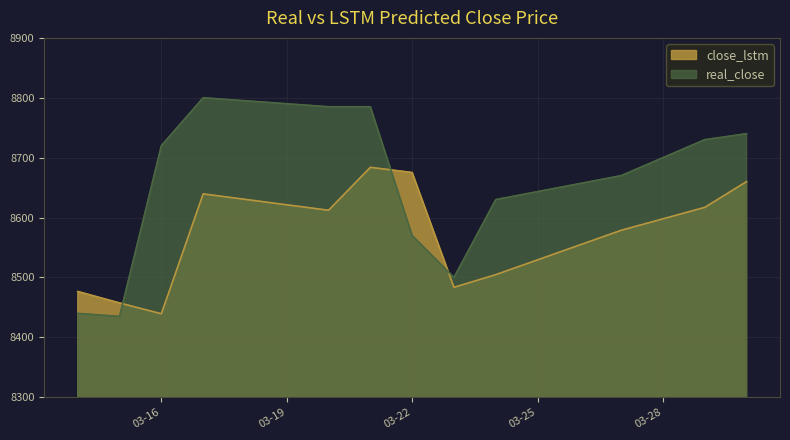

Which label corresponds to the largest value in the chart?

2017-03-17